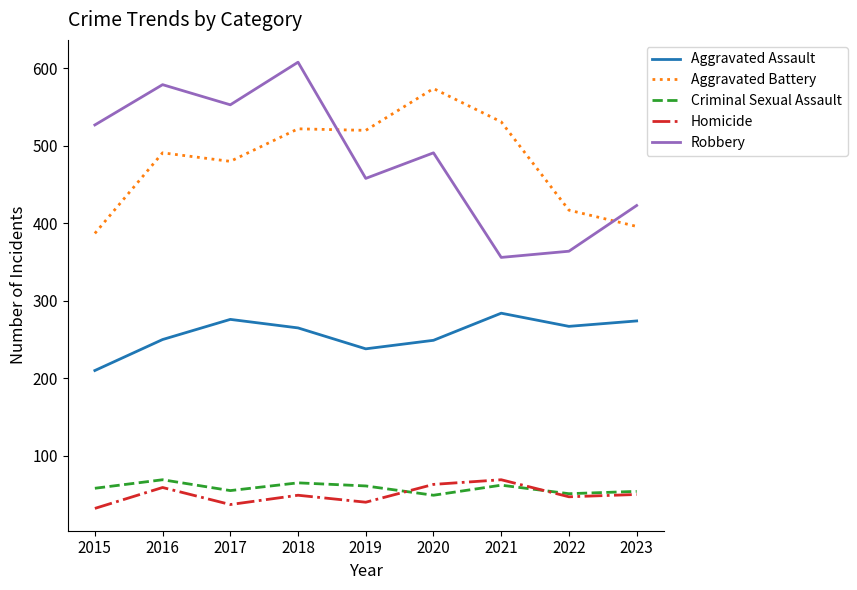

Which category has the highest value in the Robbery series?

2018